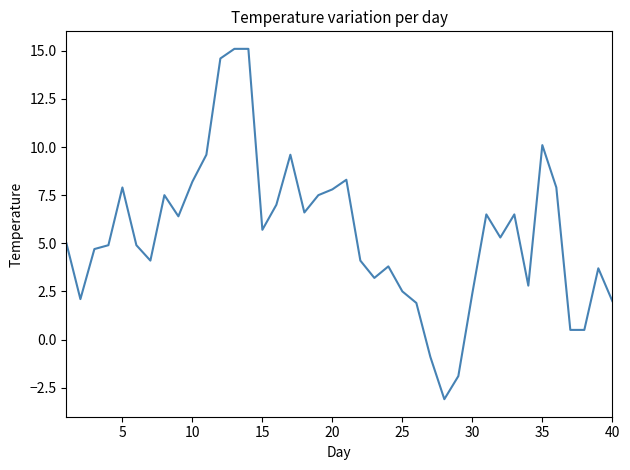

What is the difference between the maximum and minimum values?

18.2